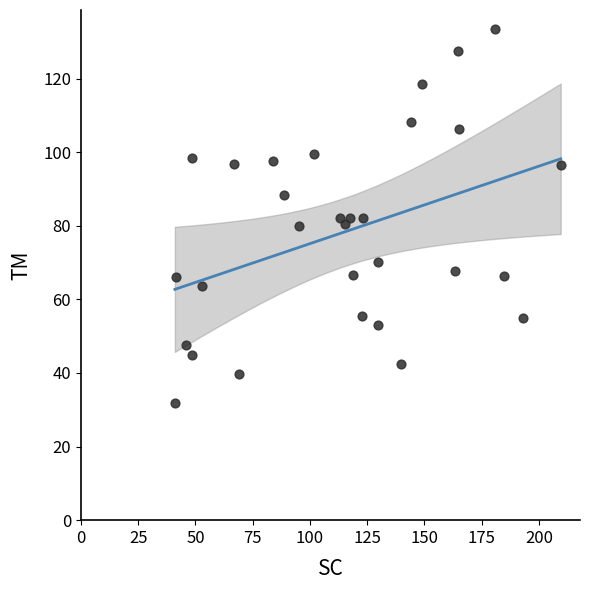

What is the range of X values (max minus min)?

168.5